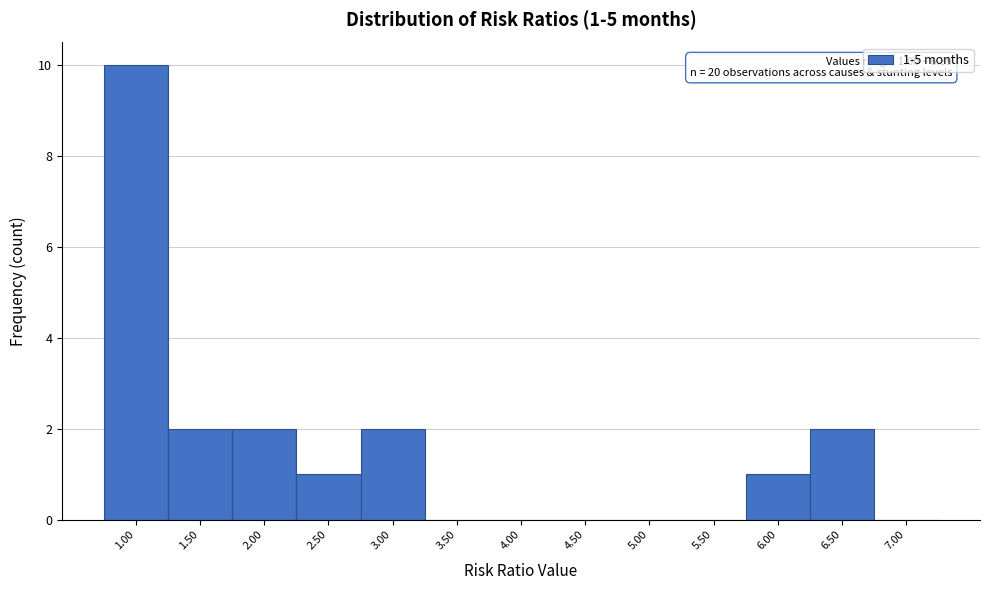

Which range on the x-axis has the tallest bar?

0.75 to 1.25